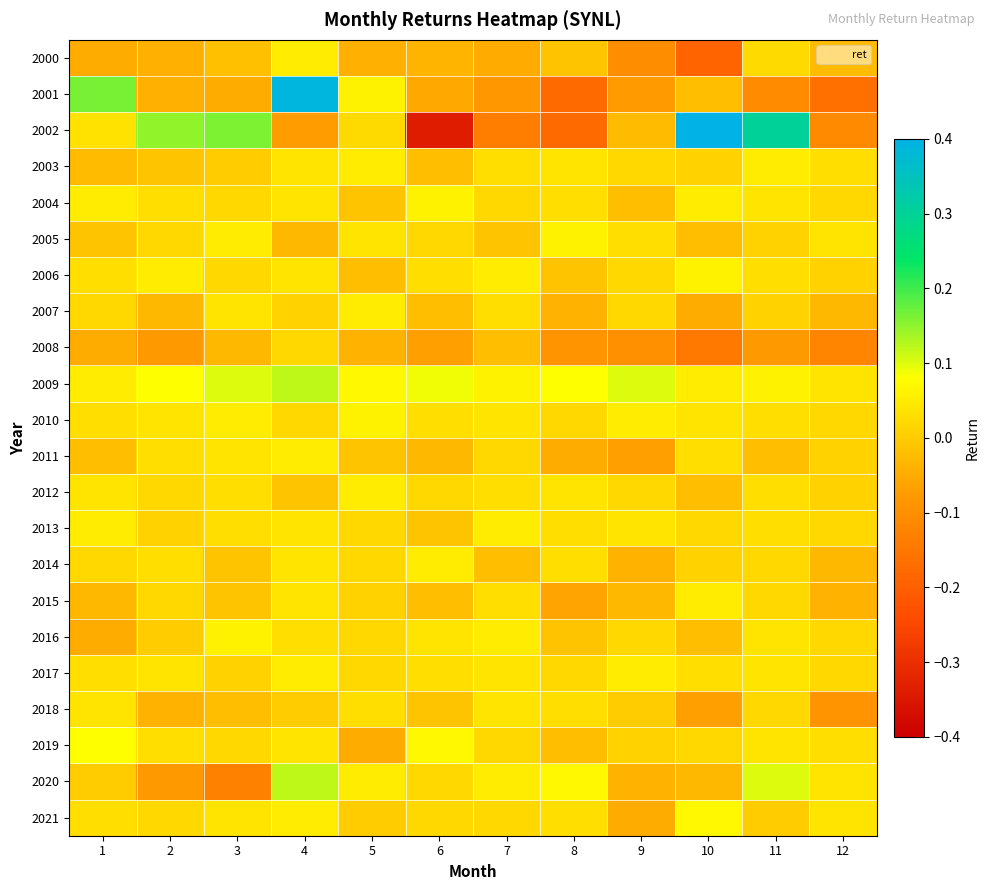

At how many categories does at least one series exceed 0?

12